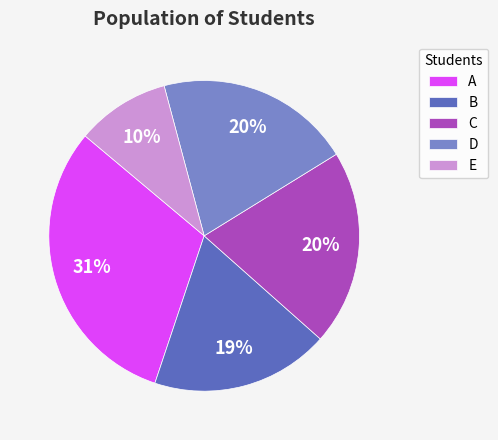

To the nearest percent, what portion does C represent?

20%